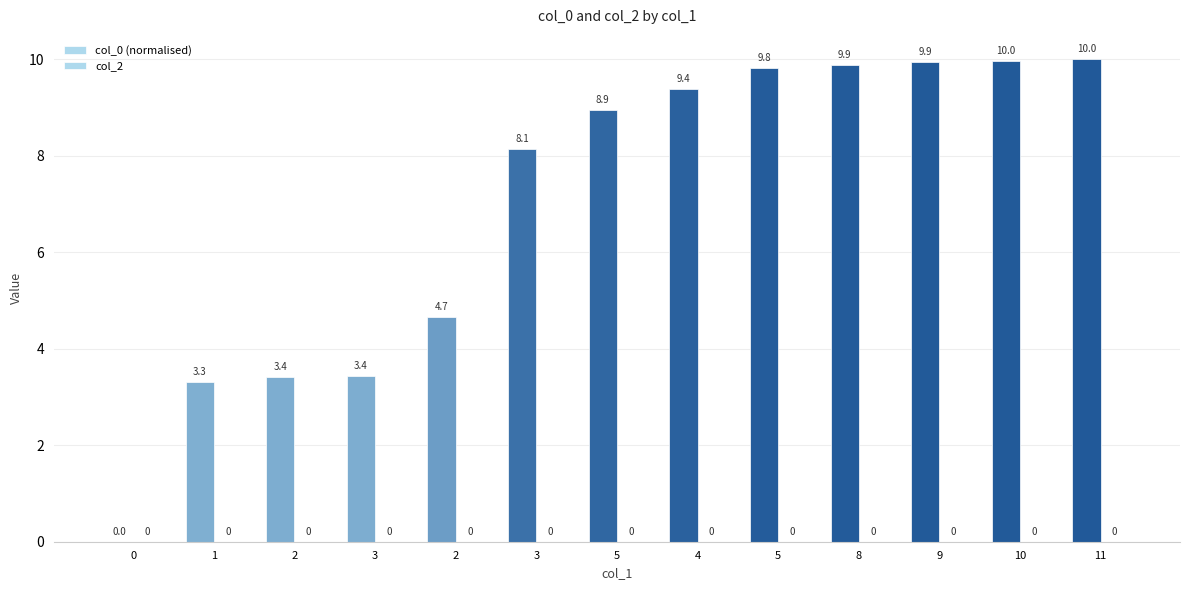

What is the greatest value displayed?

10.0